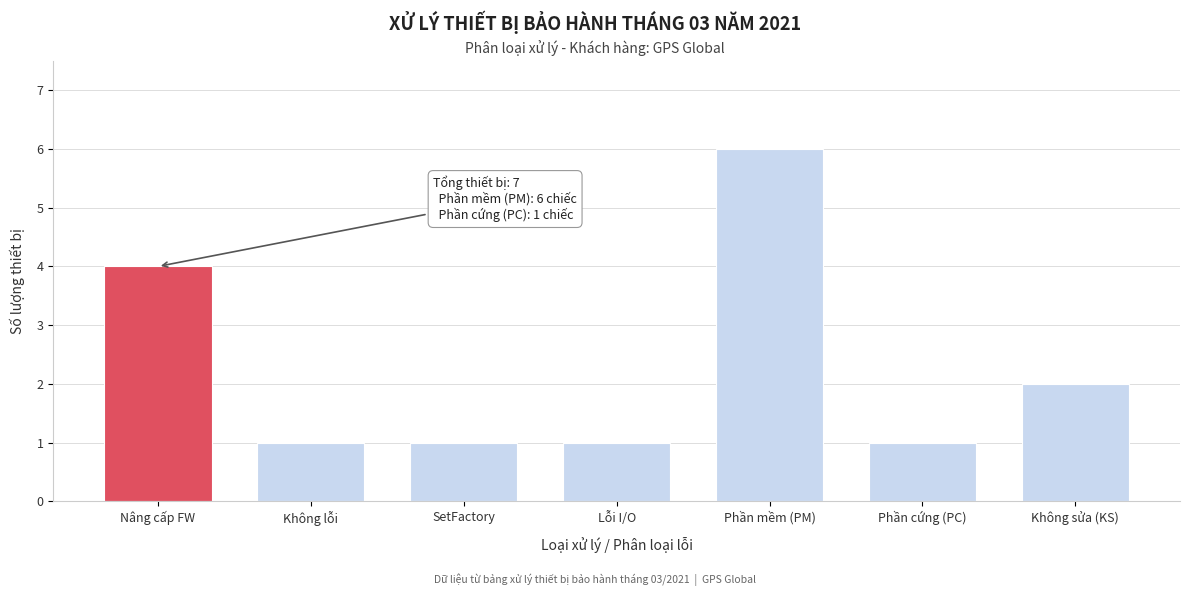

Reading right to left, extract all data points from this chart.

Không sửa (KS)=2	Phần cứng (PC)=1	Phần mềm (PM)=6	Lỗi I/O=1	SetFactory=1	Không lỗi=1	Nâng cấp FW=4